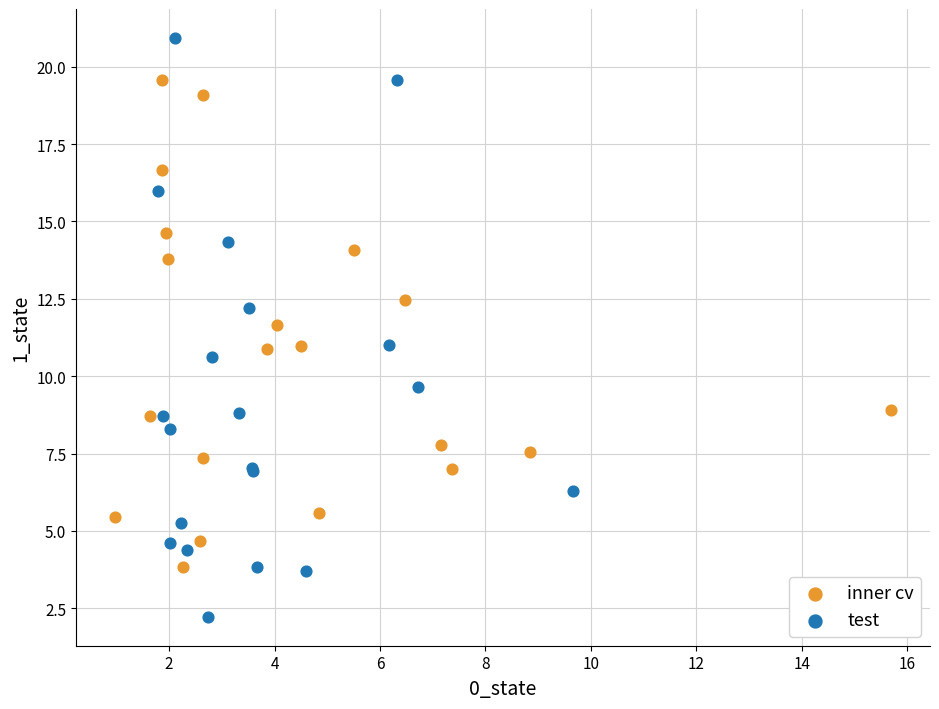

What are all the series names shown in the legend?

inner cv, test